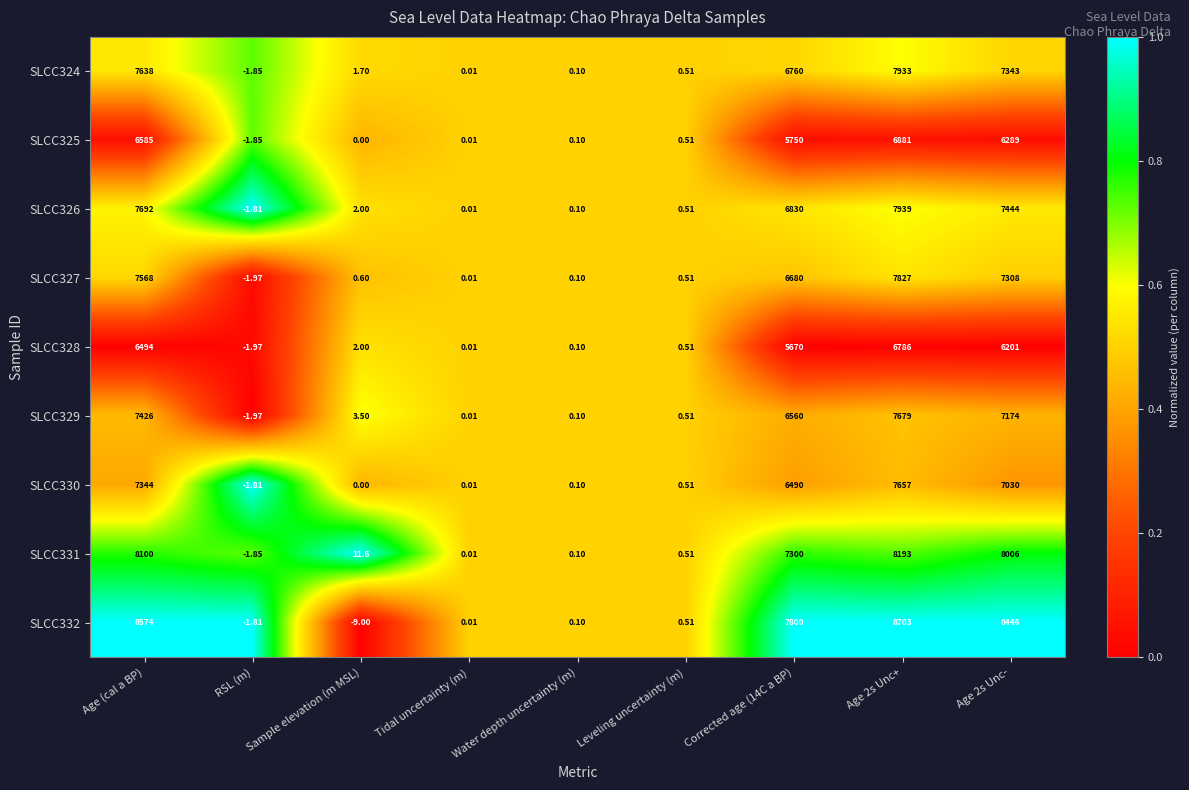

Is the value of SLCC331 at Water depth uncertainty (m) greater than the value of SLCC325 at Age 2s Unc+?

No